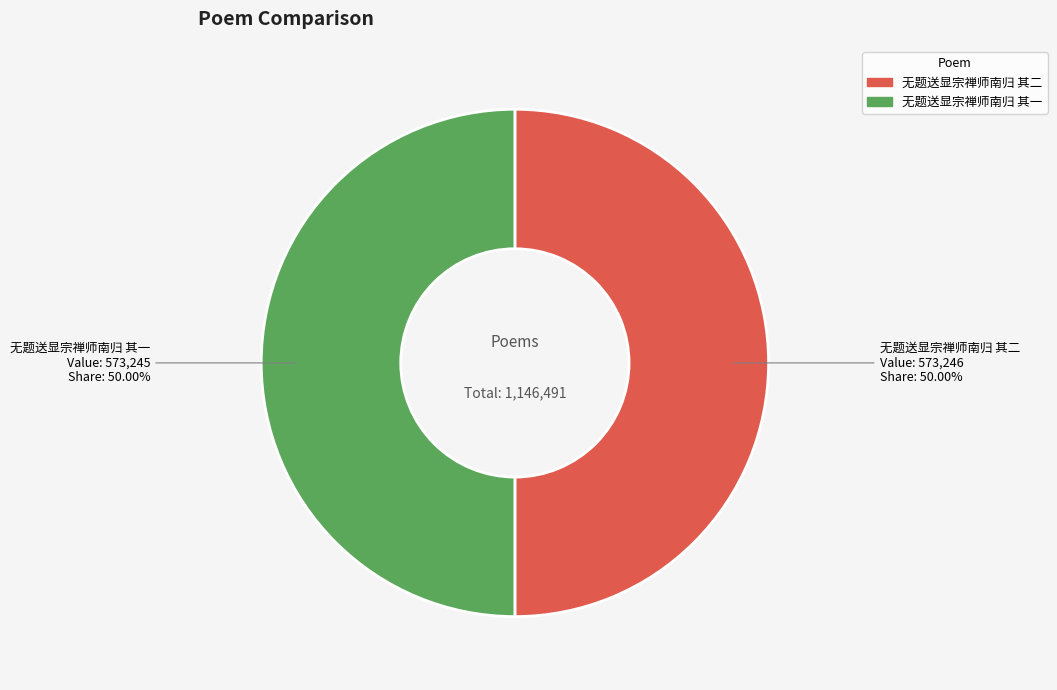

True or false: 无题送显宗禅师南归 其一 accounts for 42% of the total.

False